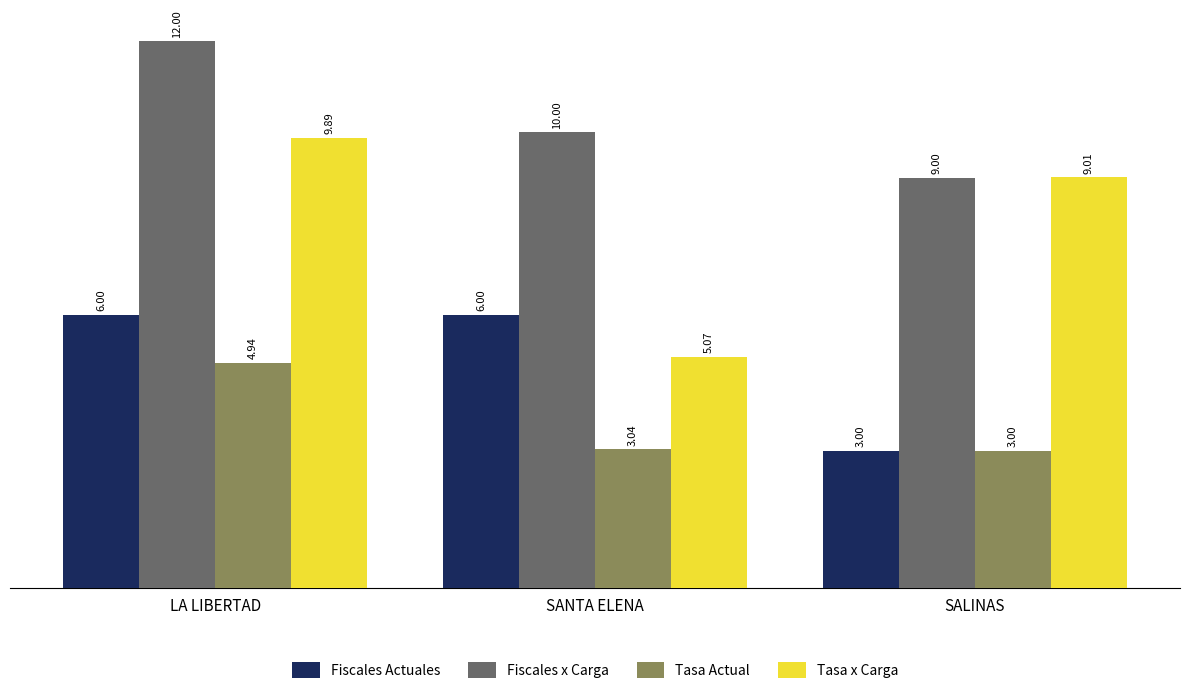

Which series has the largest range (max minus min)?

Tasa x Carga